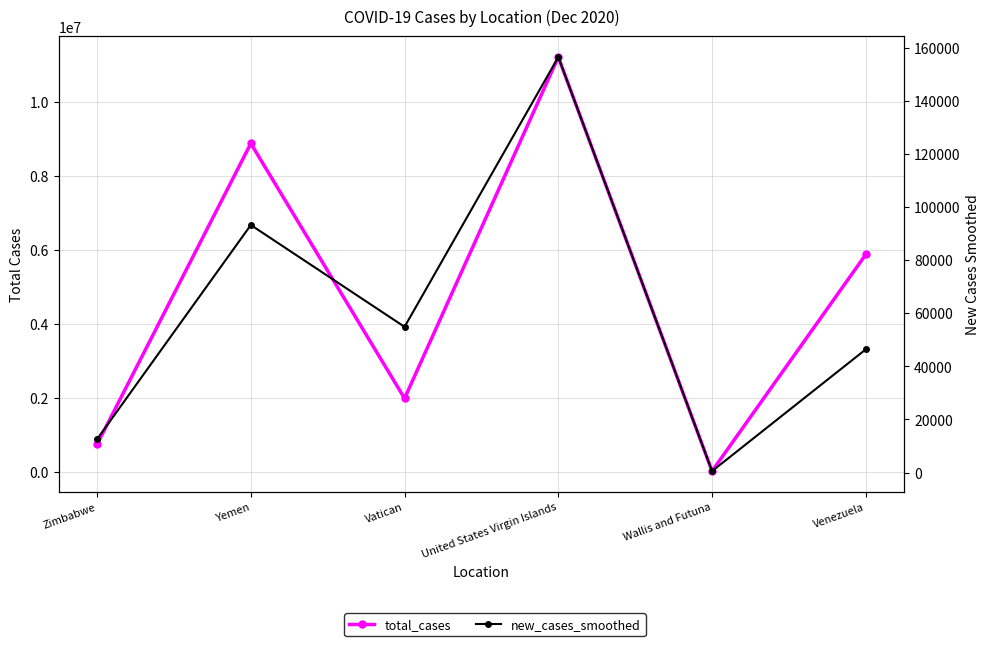

What is the sum of all new_cases_smoothed values?

364014.7